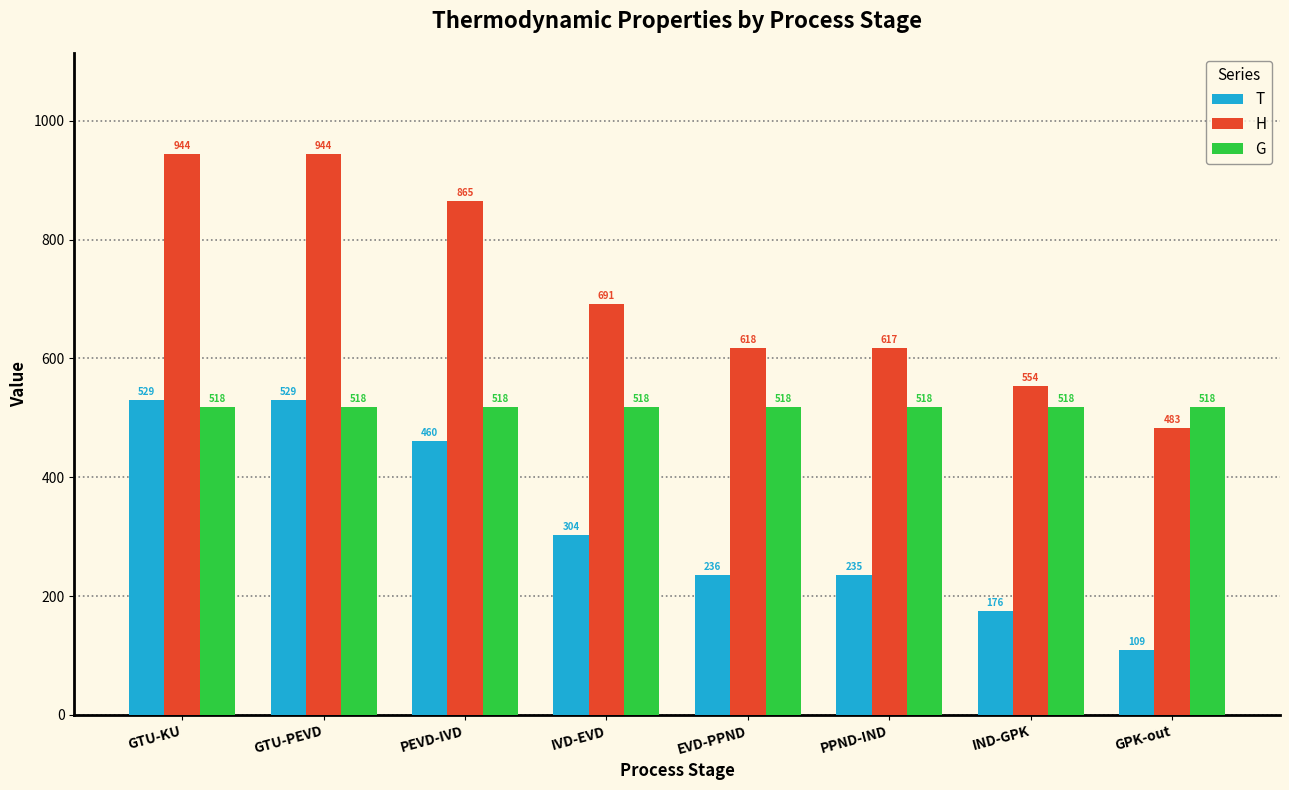

What is the label of the 8th bar from the right?

GTU-KU